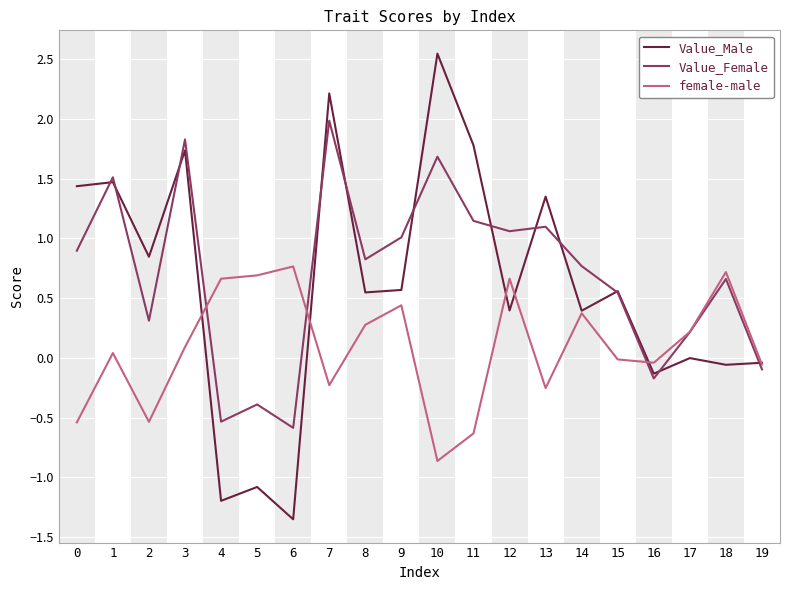

What is the difference between the maximum and minimum values in the Value_Female series?

2.6